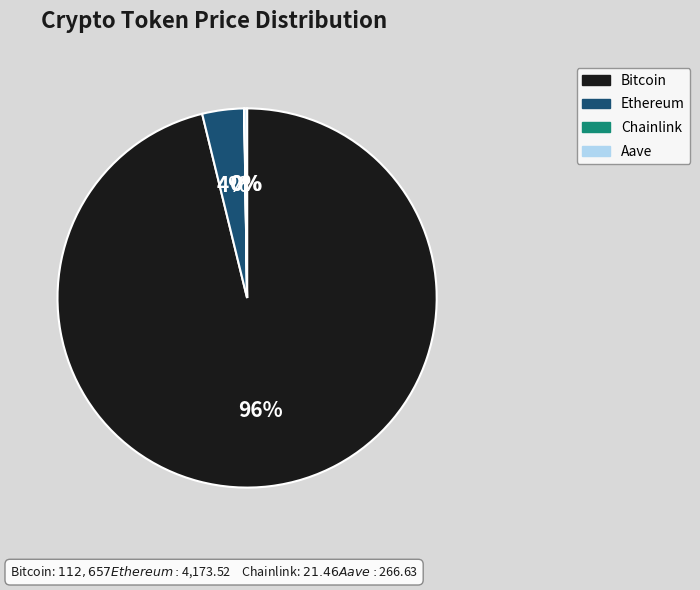

Which slice represents more than half of the pie?

Bitcoin